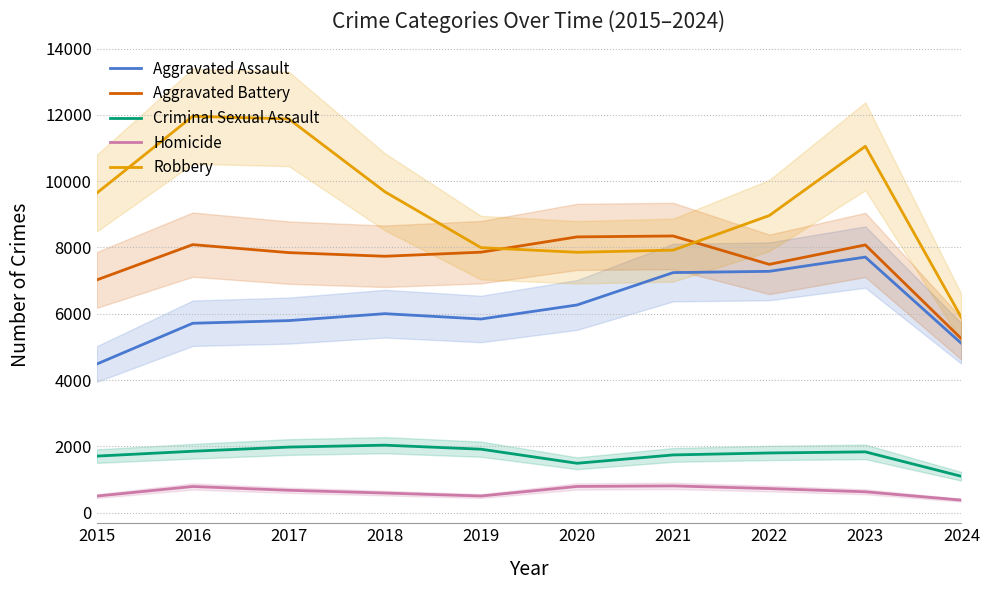

Which category has the highest value in the Aggravated Assault series?

2023